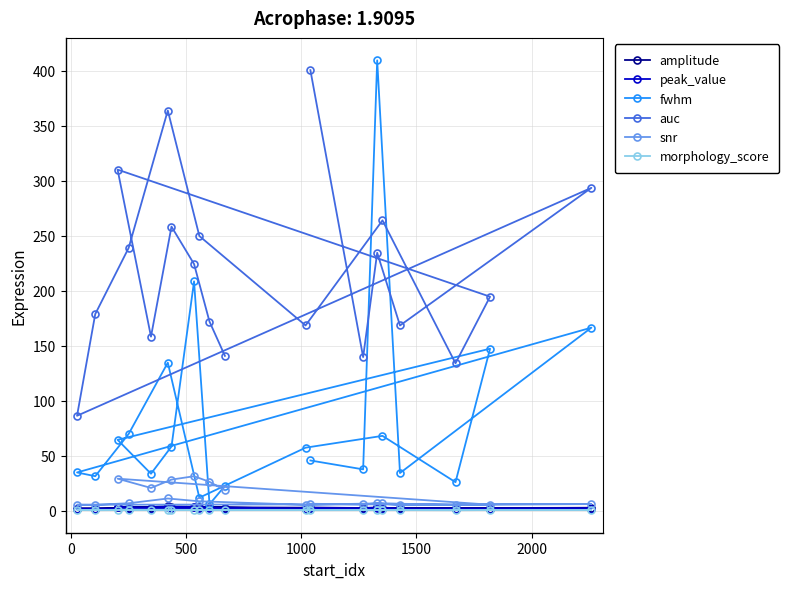

Which series has the widest spread of values?

fwhm